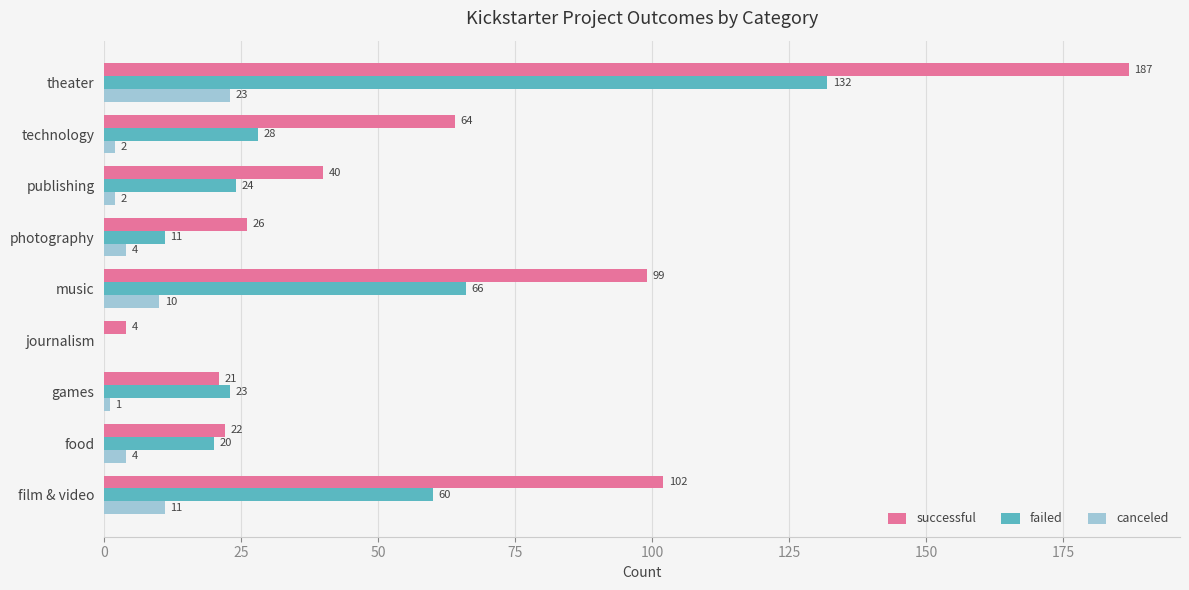

Is it true that successful equals 187 at theater?

True